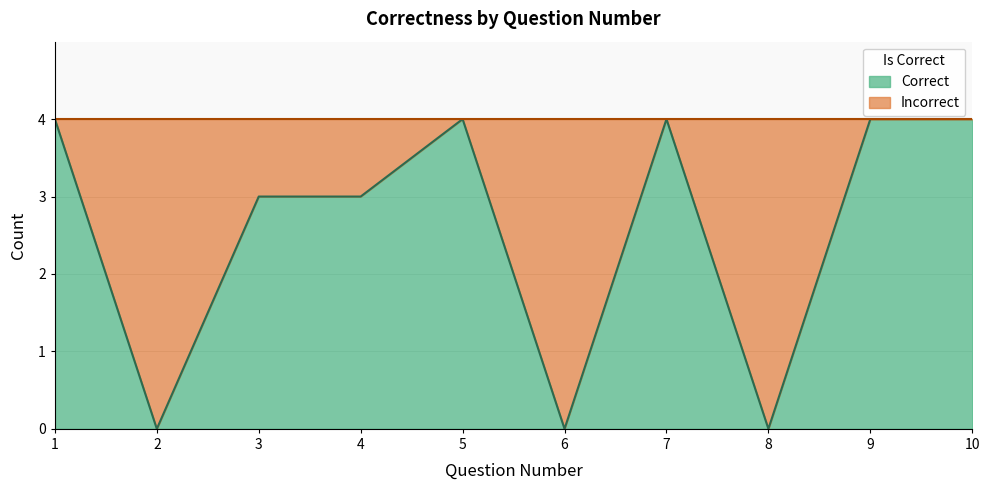

Between 1 and 7, which is larger?

1